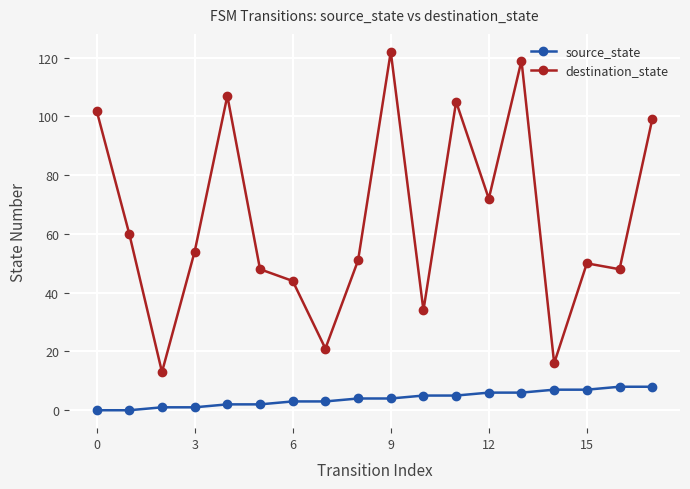

True or false: destination_state has more than 1 points higher than both neighbors.

True